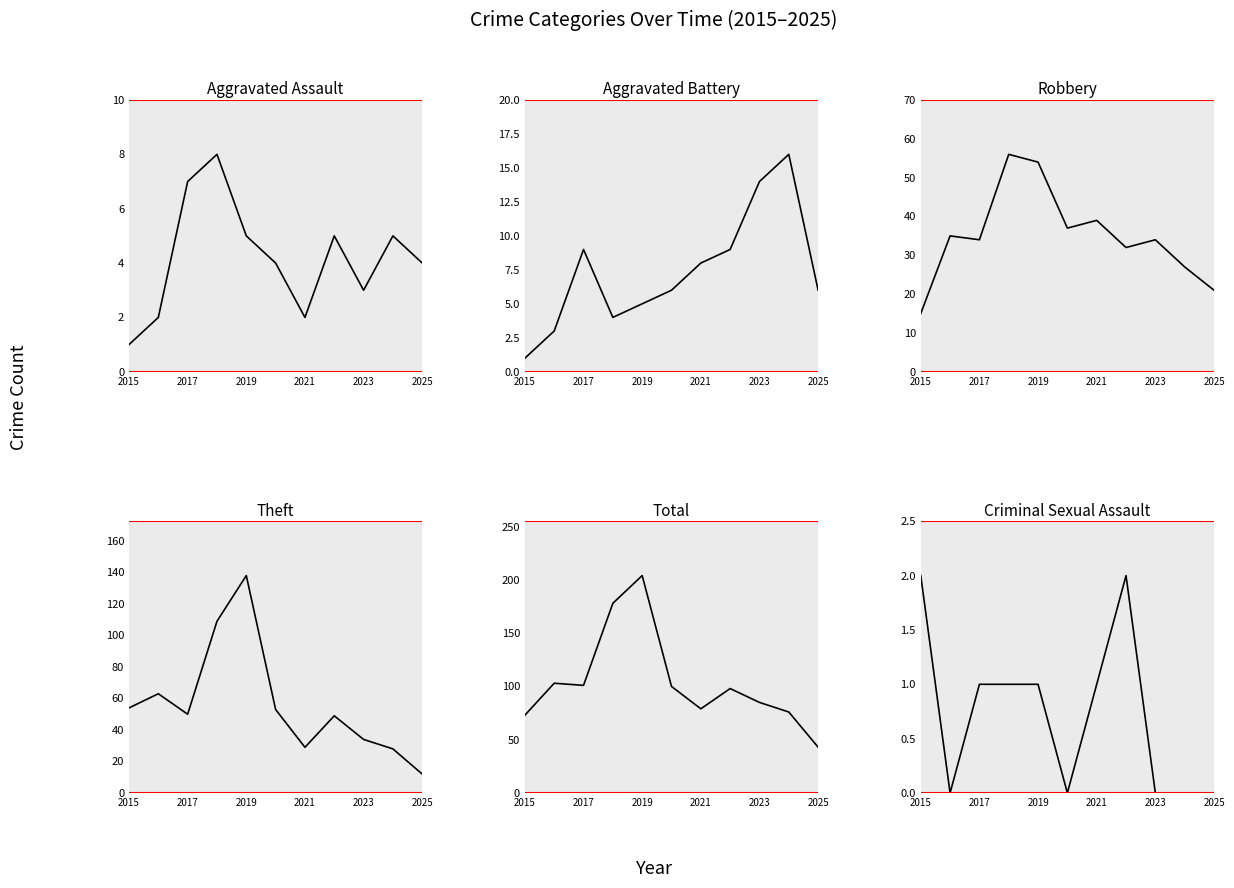

What position from the left is 2019?

5